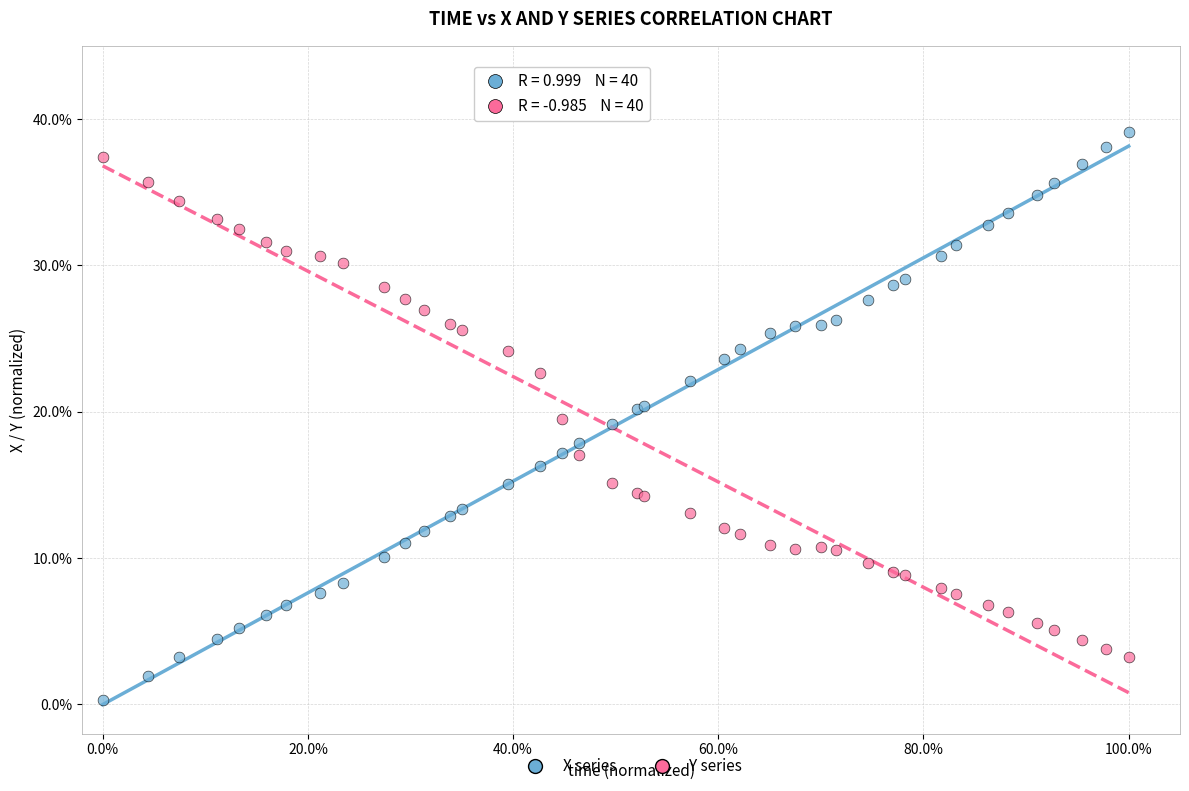

Which series contains the lowest Y value?

X series